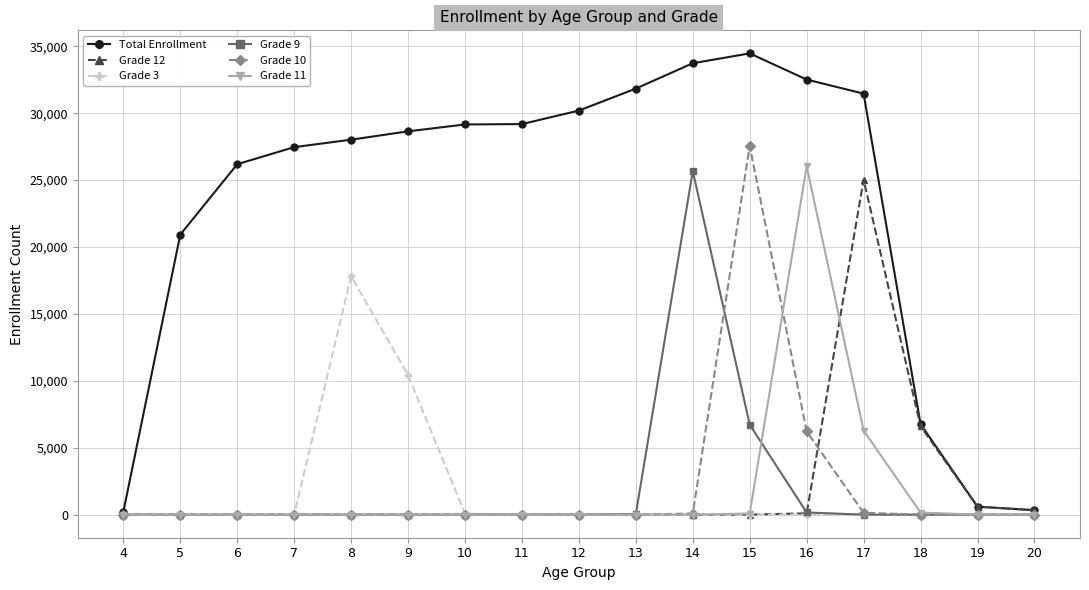

Which series has the largest range (max minus min)?

Total Enrollment